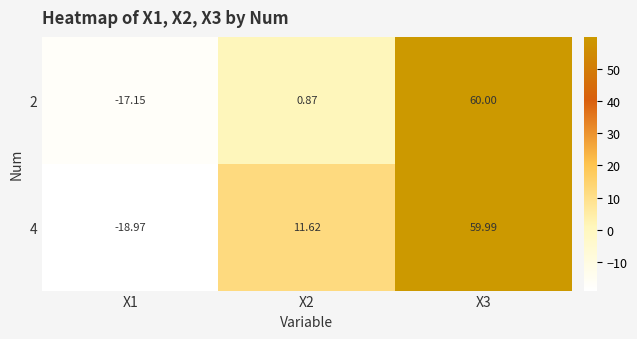

Is the value of 4 at X2 greater than the value of 2 at X3?

No